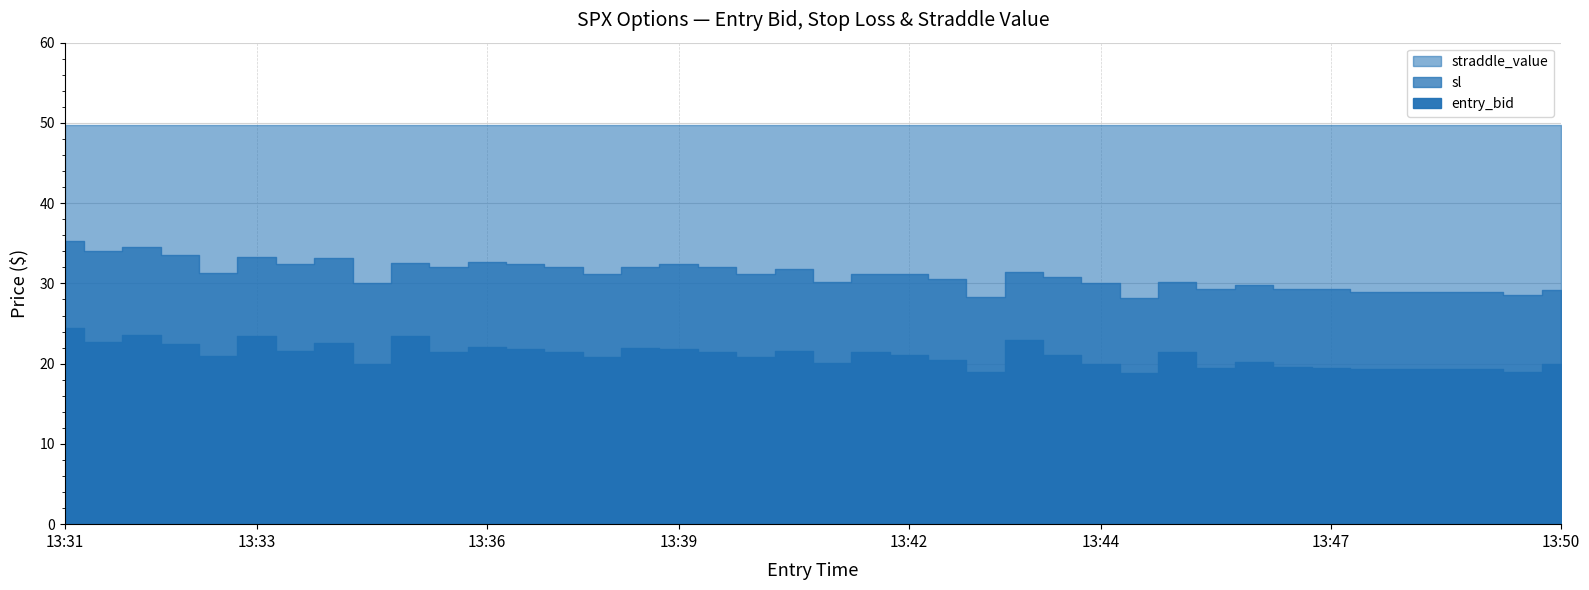

Reading left to right, list all the values displayed in this chart.

entry_bid: 13:31=24.4	13:31=22.7	13:32=23.6	13:32=22.4	13:33=20.9	13:33=23.5	13:34=21.6	13:34=22.6	13:35=20.0	13:35=23.4	13:36=21.4	13:36=22.1	13:37=21.8	13:37=21.4	13:38=20.8	13:38=22.0	13:39=21.8	13:39=21.4	13:40=20.8	13:40=21.6	13:41=20.1	13:41=21.4	13:42=21.1	13:42=20.4	13:43=18.9	13:43=23.0	13:44=21.1	13:44=20.0	13:45=18.8	13:45=21.4	13:46=19.5	13:46=20.2	13:47=19.6	13:47=19.5	13:48=19.3	13:48=19.3	13:49=19.3	13:49=19.3	13:50=19.0	13:50=19.9
sl: 13:31=35.3	13:31=34.0	13:32=34.5	13:32=33.6	13:33=31.4	13:33=33.3	13:34=32.4	13:34=33.1	13:35=30.0	13:35=32.5	13:36=32.1	13:36=32.6	13:37=32.4	13:37=32.1	13:38=31.2	13:38=32.1	13:39=32.4	13:39=32.1	13:40=31.2	13:40=31.8	13:41=30.1	13:41=31.1	13:42=31.1	13:42=30.6	13:43=28.4	13:43=31.4	13:44=30.8	13:44=30.0	13:45=28.2	13:45=30.1	13:46=29.2	13:46=29.8	13:47=29.3	13:47=29.2	13:48=28.9	13:48=28.9	13:49=28.9	13:49=28.9	13:50=28.5	13:50=29.2
straddle_value: 13:31=49.7	13:31=49.7	13:32=49.7	13:32=49.7	13:33=49.7	13:33=49.7	13:34=49.7	13:34=49.7	13:35=49.7	13:35=49.7	13:36=49.7	13:36=49.7	13:37=49.7	13:37=49.7	13:38=49.7	13:38=49.7	13:39=49.7	13:39=49.7	13:40=49.7	13:40=49.7	13:41=49.7	13:41=49.7	13:42=49.7	13:42=49.7	13:43=49.7	13:43=49.7	13:44=49.7	13:44=49.7	13:45=49.7	13:45=49.7	13:46=49.7	13:46=49.7	13:47=49.7	13:47=49.7	13:48=49.7	13:48=49.7	13:49=49.7	13:49=49.7	13:50=49.7	13:50=49.7